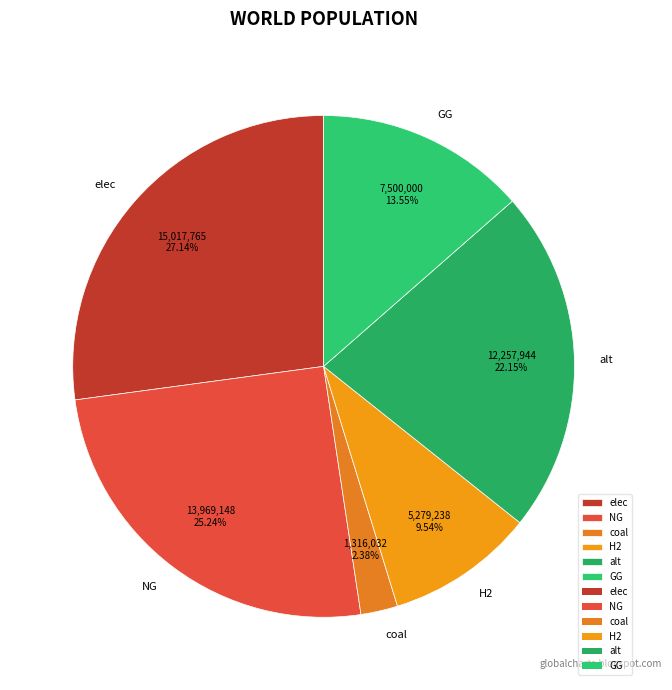

Do elec and alt together represent more than half of the pie?

No